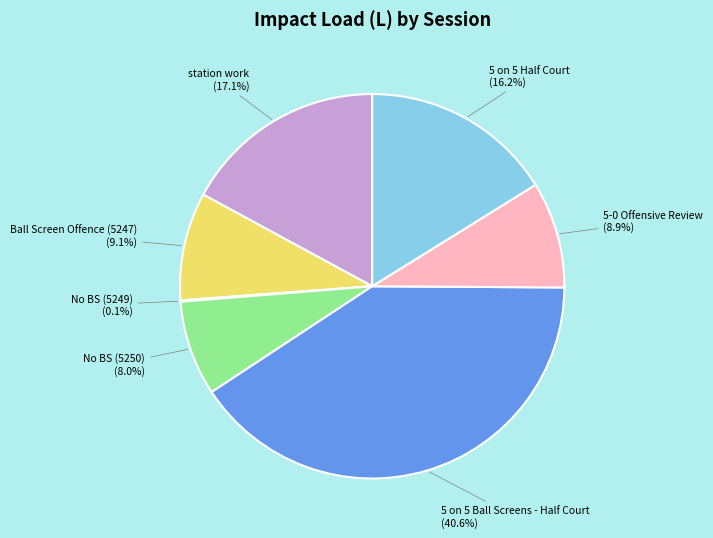

Approximately how many times larger is the value at No BS (5250) compared to 5-0 Offensive Review?

0.9